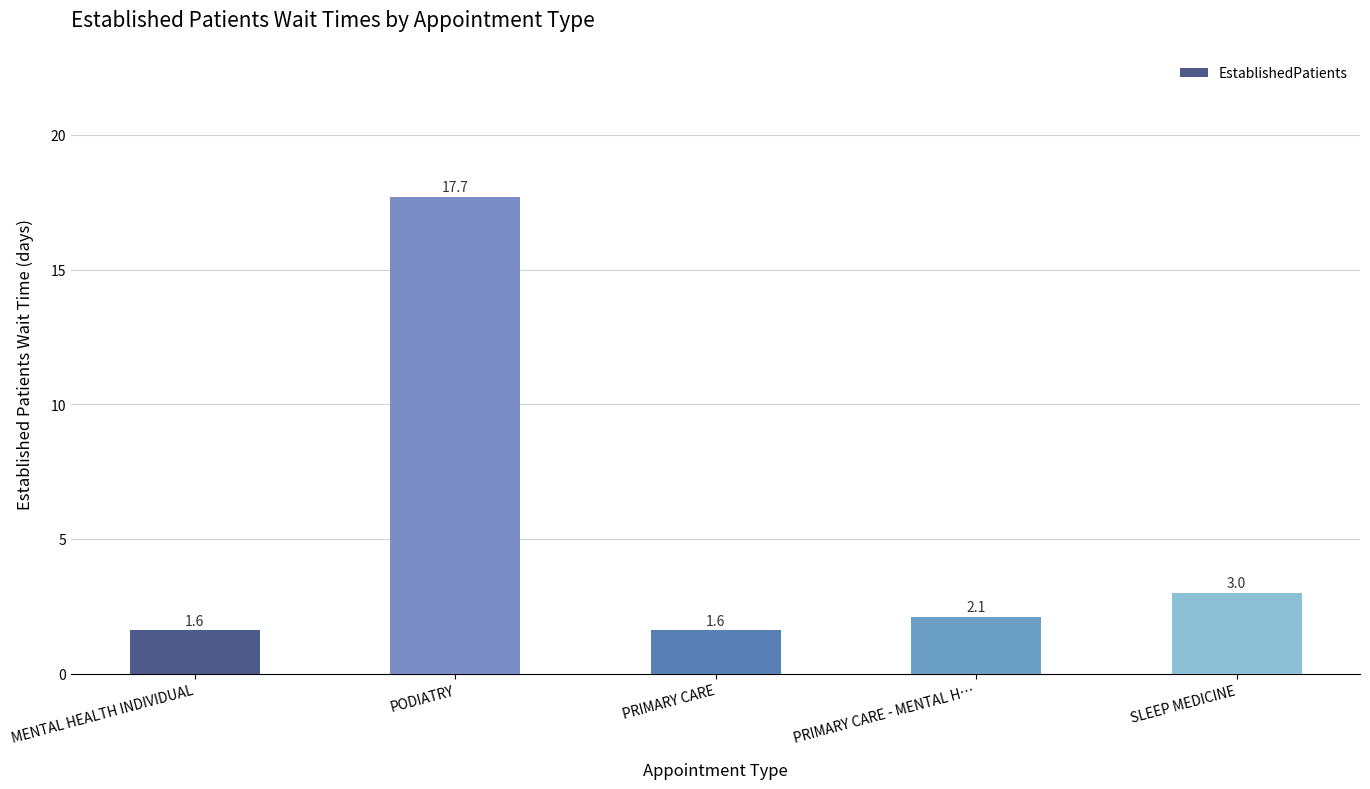

The value at PRIMARY CARE is 1.6. True or false?

True